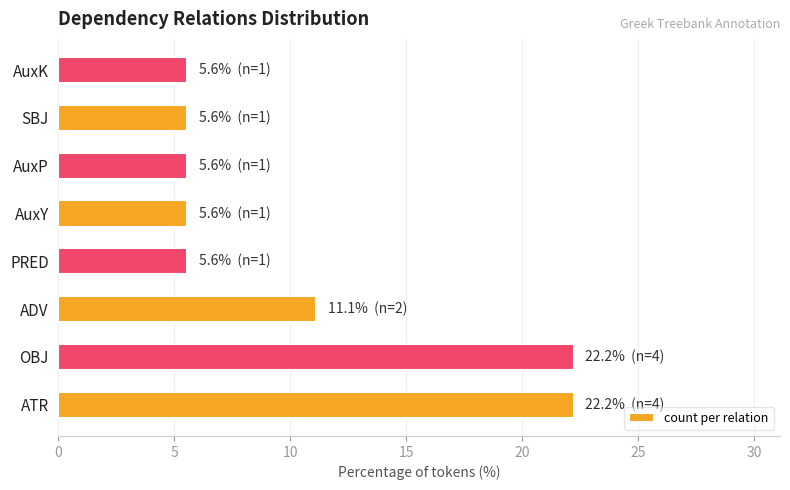

Which has a higher value, AuxK or ATR?

ATR